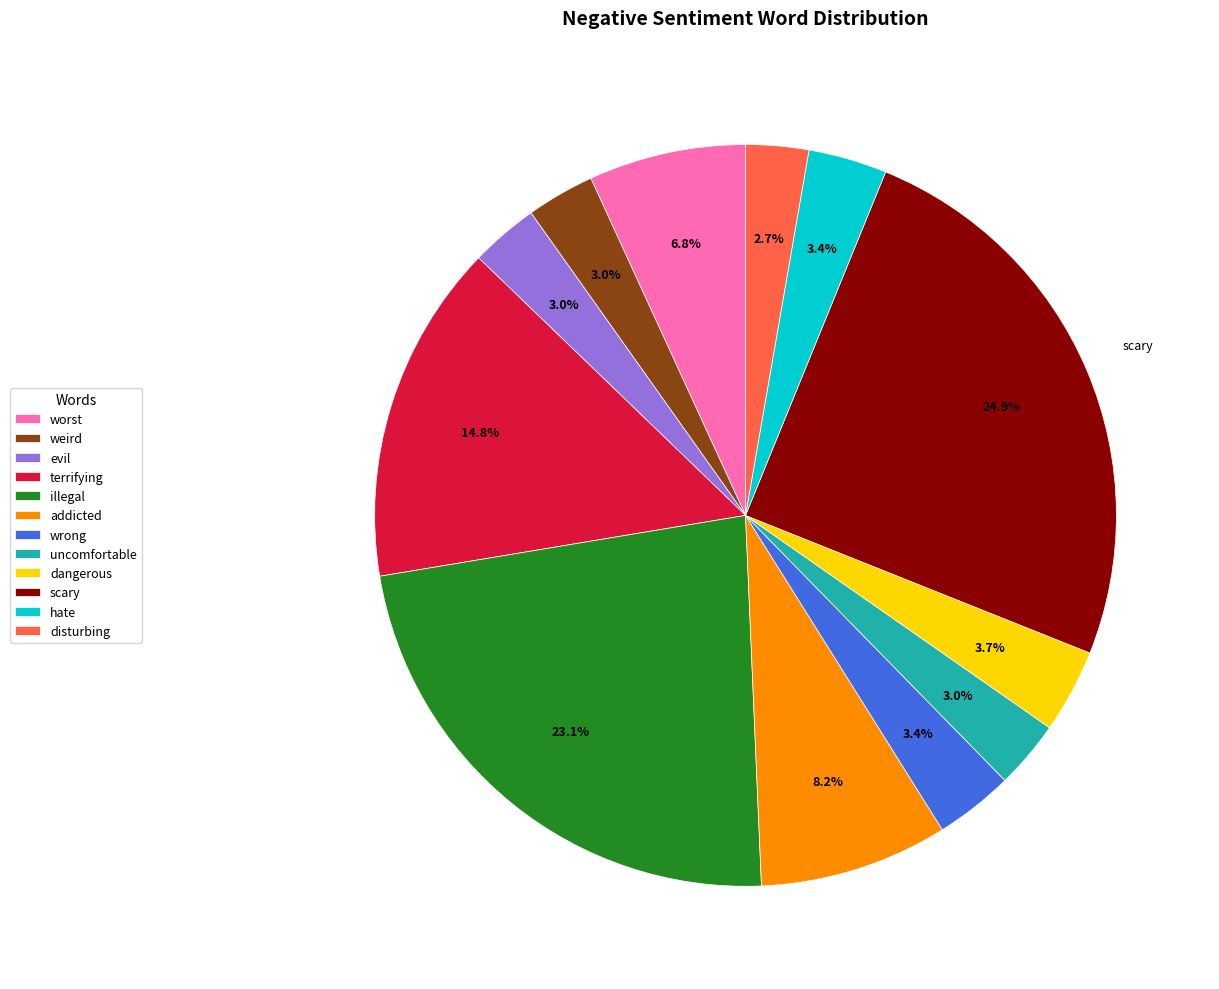

How many slices are in this pie chart?

12